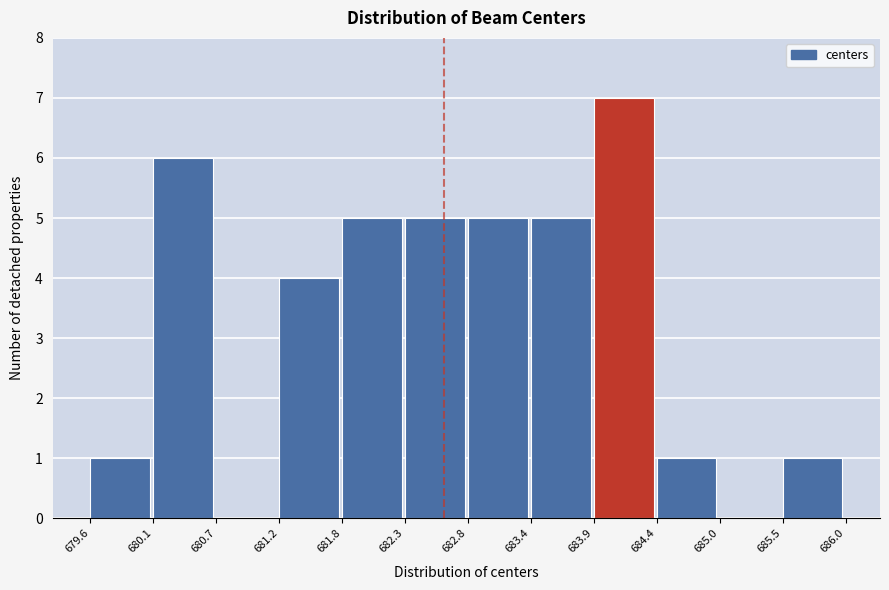

Which range on the x-axis has the tallest bar?

683.9 to 684.4